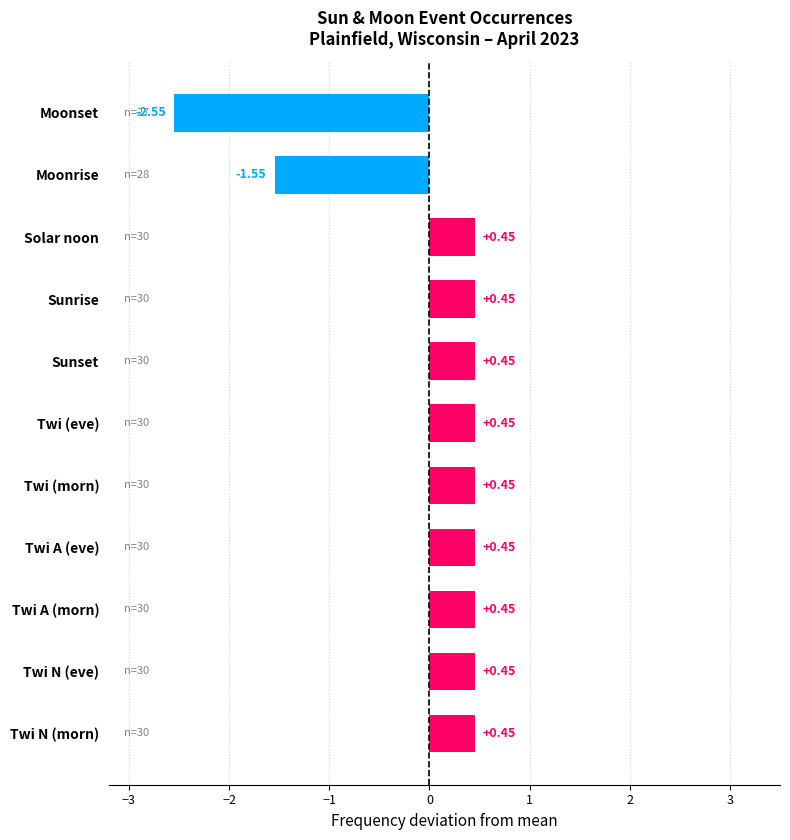

What is the change in value from Twi (eve) to Moonrise?

-2.0